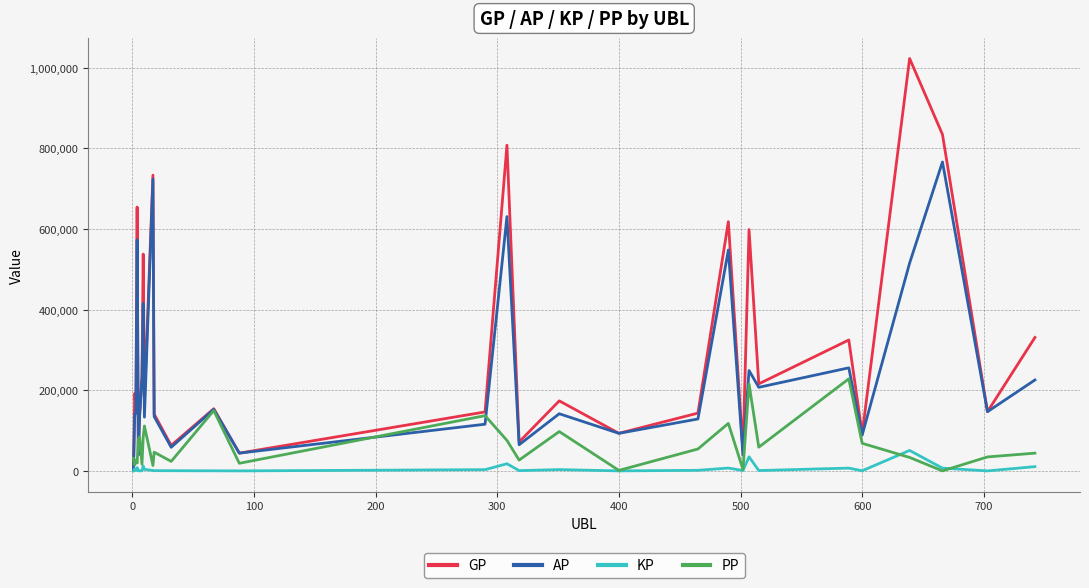

How many lines are shown in the chart?

4